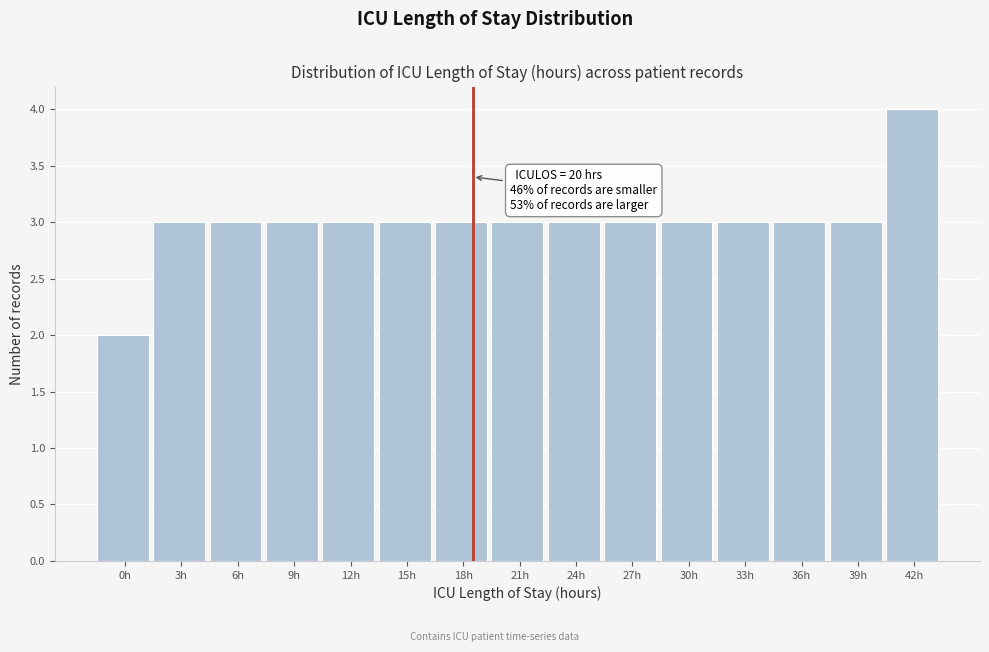

Reading left to right, what are all the values shown in this chart?

0h=2	3h=3	6h=3	9h=3	12h=3	15h=3	18h=3	21h=3	24h=3	27h=3	30h=3	33h=3	36h=3	39h=3	42h=4